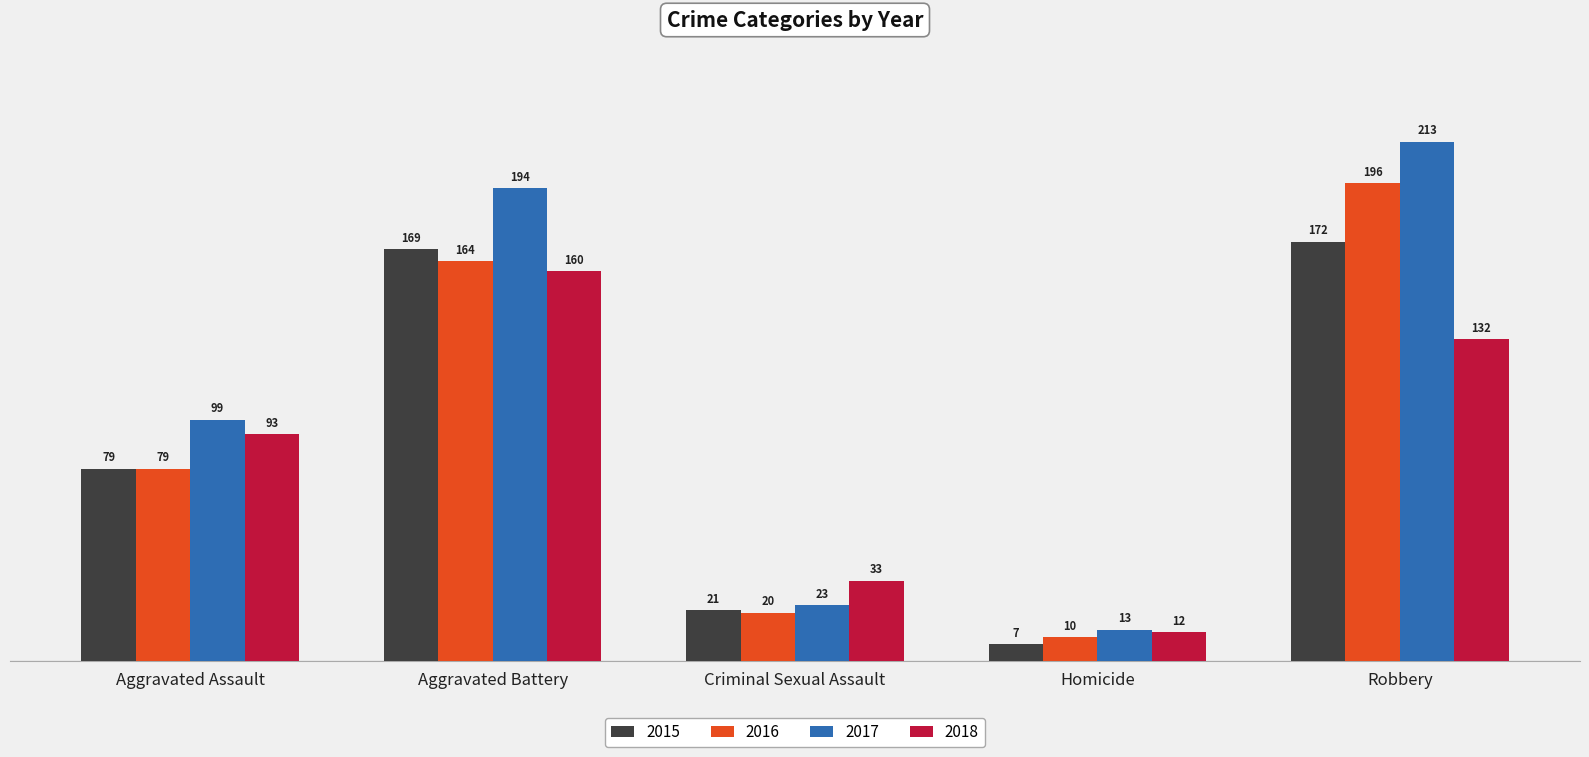

What is the label of the 3rd bar from the left?

Criminal Sexual Assault